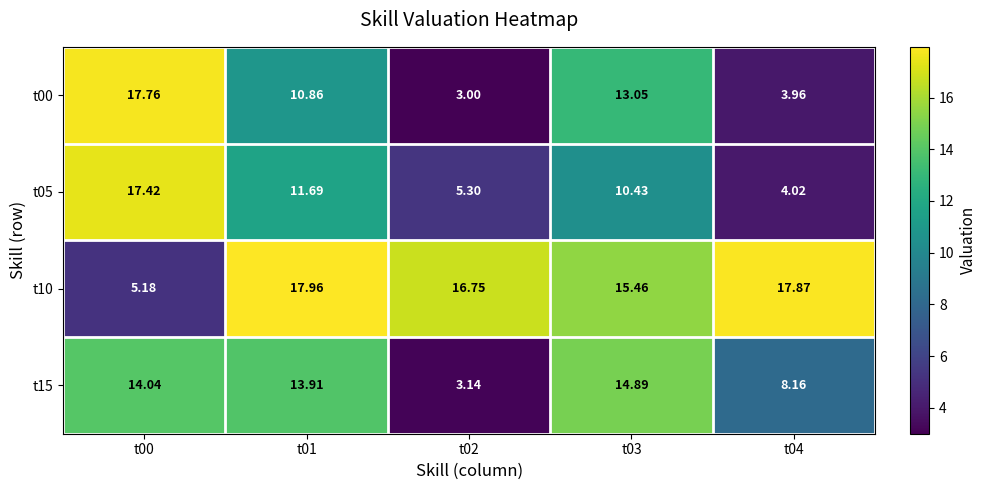

Is the value of t05 at t00 greater than the value of t15 at t04?

Yes